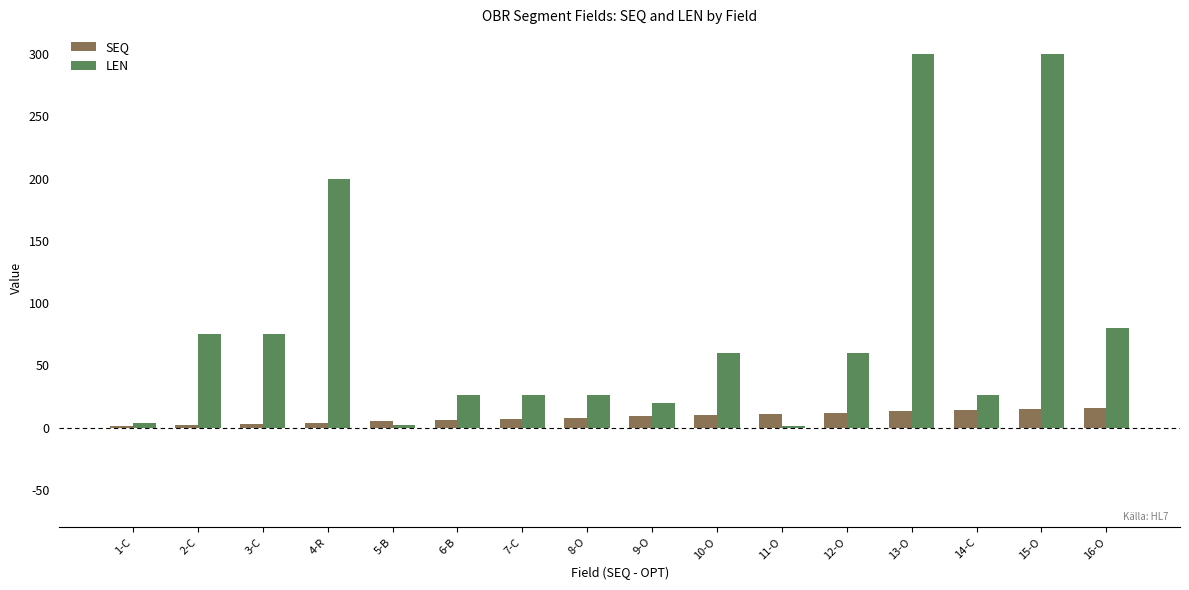

What is the approximate value of SEQ at 2-C?

2